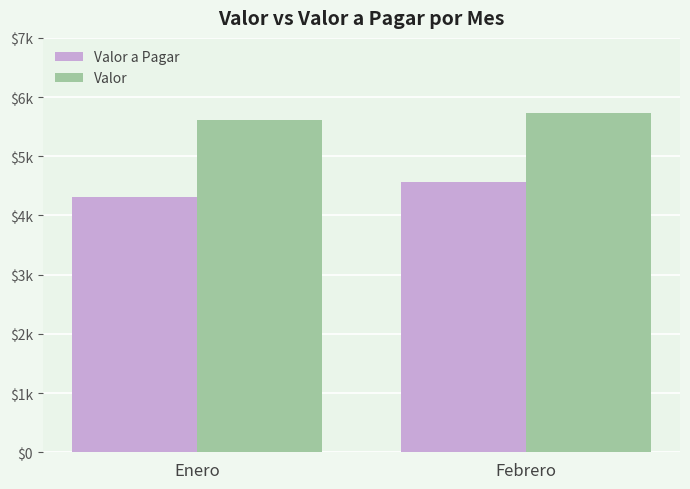

Which series has the widest spread of values?

Valor a Pagar